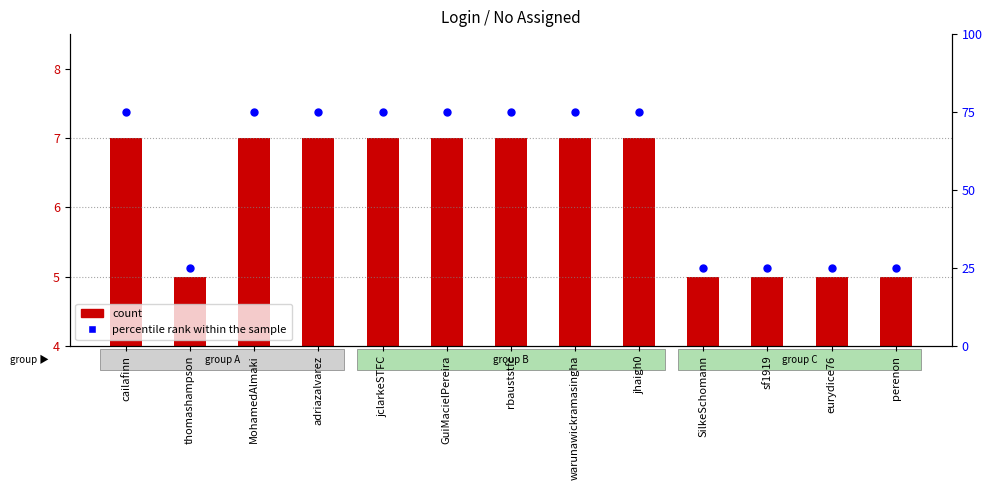

At which category is the sum across all series the highest?

cailafinn